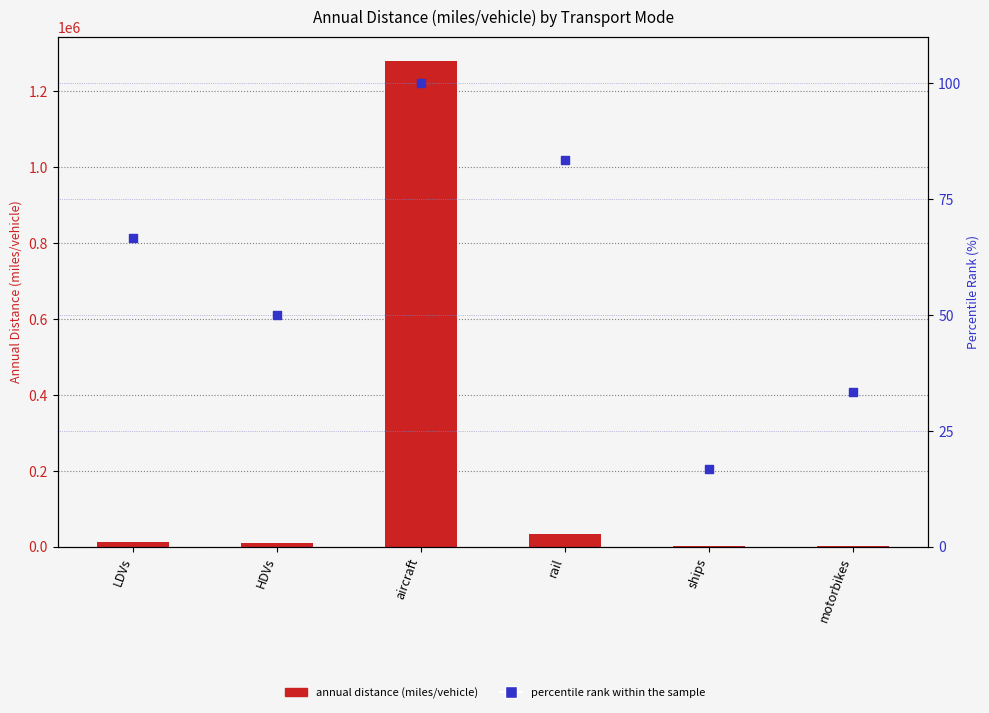

Is the value of percentile rank within the sample at LDVs greater than the value of annual distance (miles/vehicle) at rail?

No